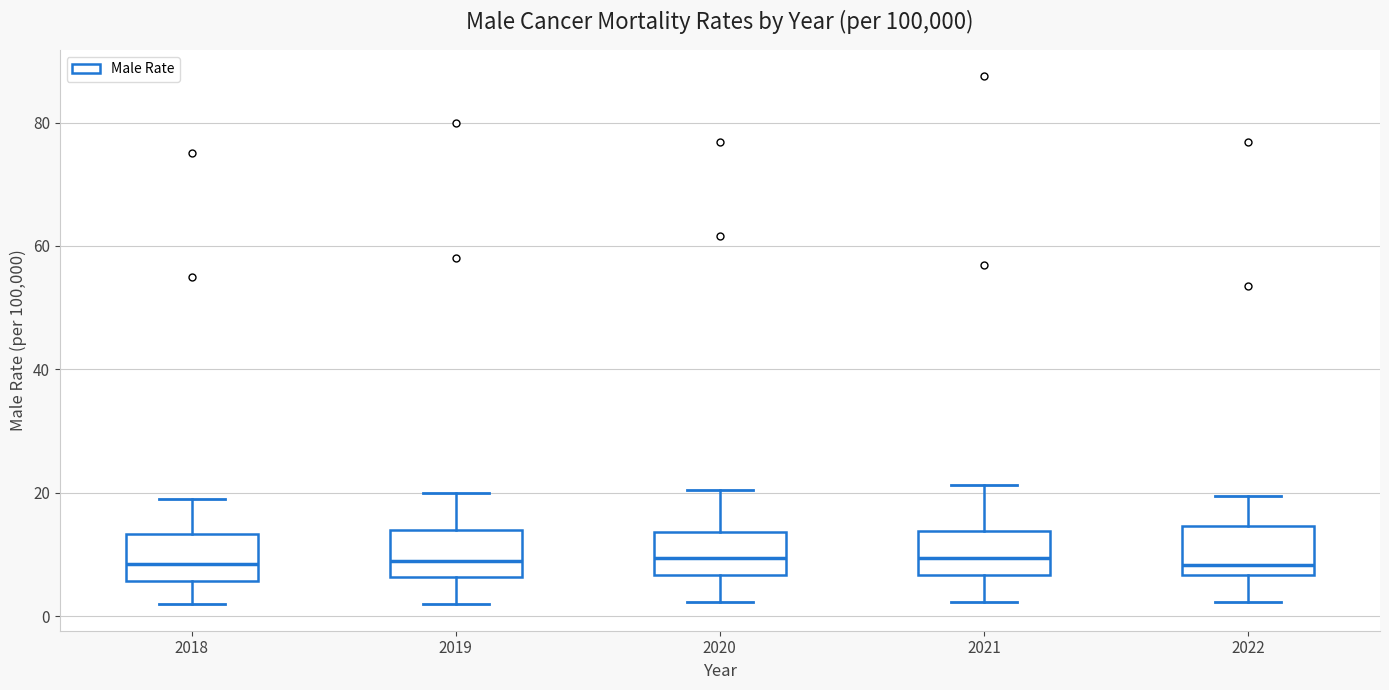

Reading left to right, read every box against the y-axis: the position of its median line, the range the box covers, and the ends of its whiskers. The values are not printed on the chart, so give them approximately, as read against the axis.

2018: median 8, box 6 to 14, whiskers 2 to 20
2019: median 10, box 6 to 14, whiskers 2 to 20
2020: median 10, box 6 to 14, whiskers 2 to 20
2021: median 10, box 6 to 14, whiskers 2 to 22
2022: median 8, box 6 to 14, whiskers 2 to 20